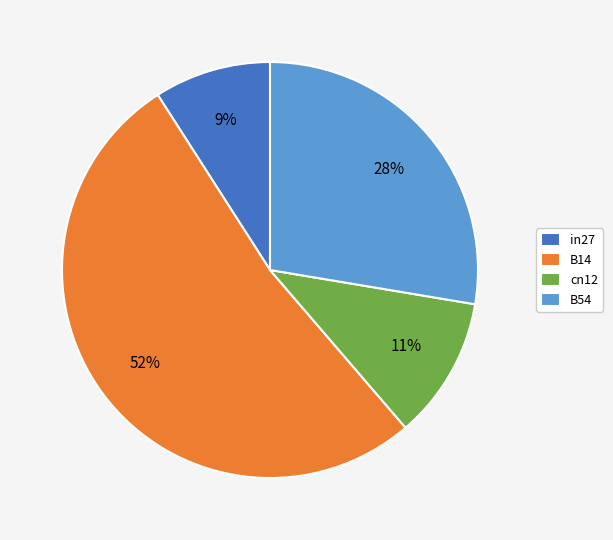

Do B54 and B14 together represent more than half of the pie?

Yes